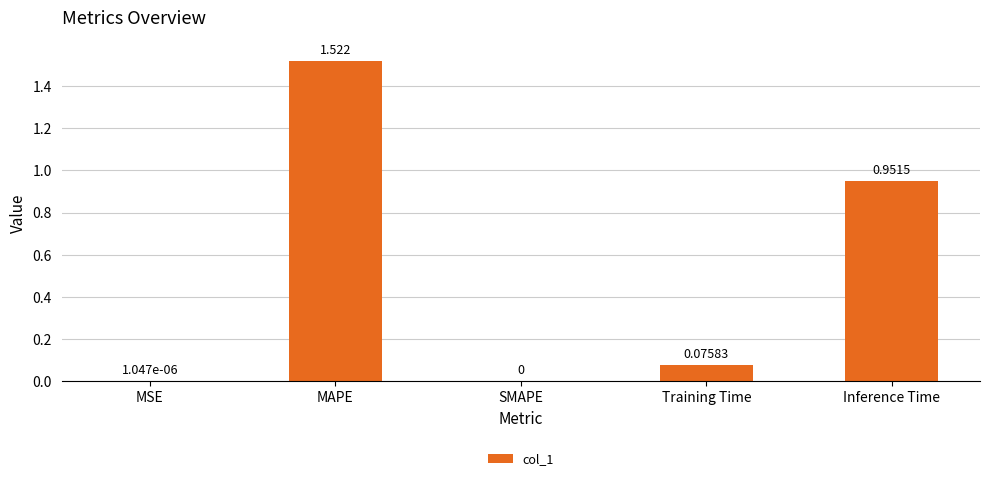

Which label corresponds to the largest value in the chart?

MAPE